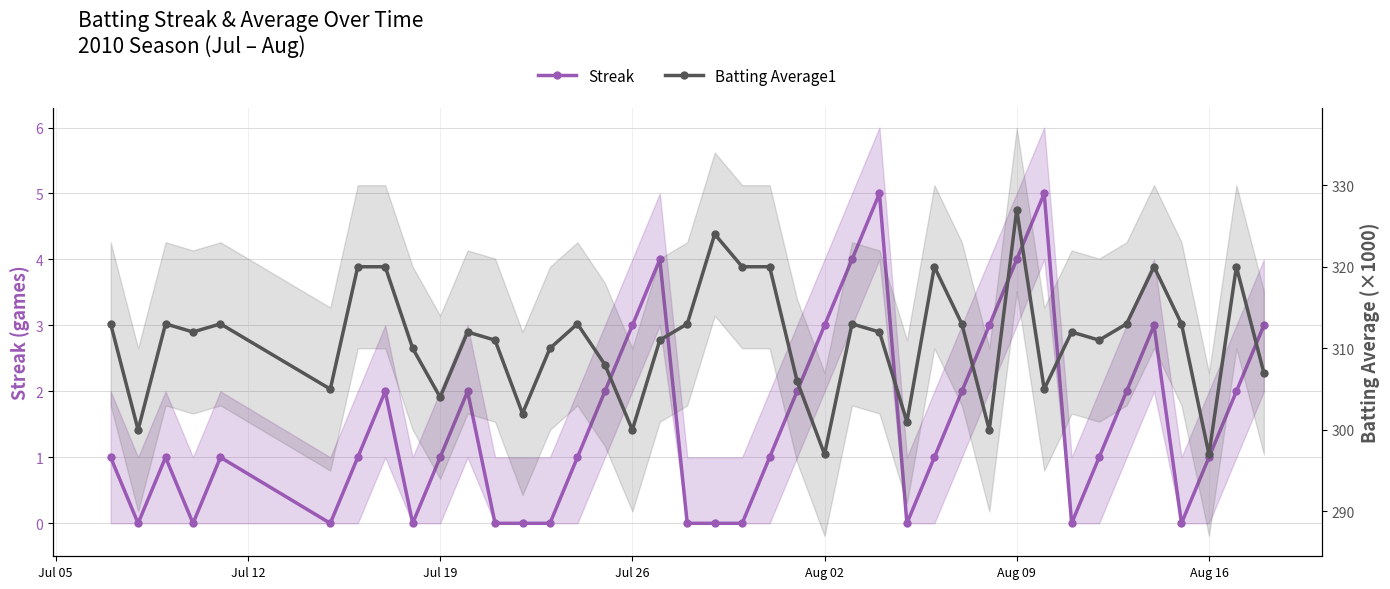

List the series in order of their overall mean, highest first.

Batting Average1, Streak